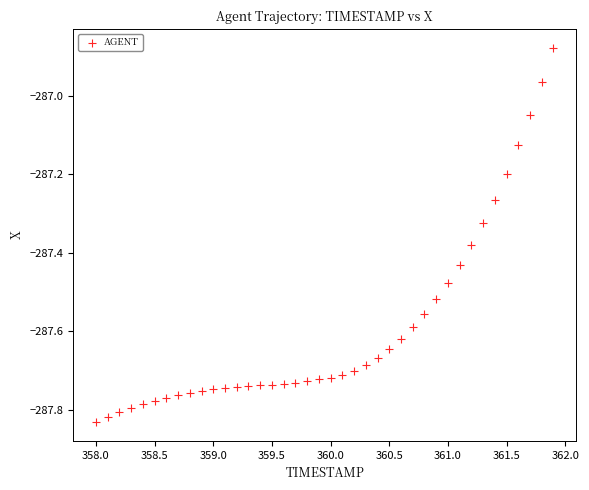

What is the range of Y values (max minus min)?

1.0